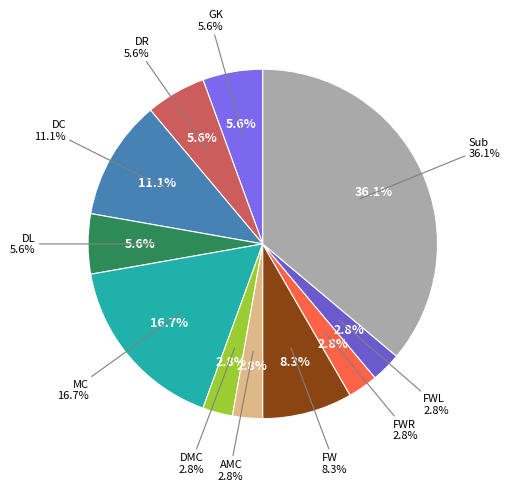

True or false: FWL accounts for 3% of the total.

True